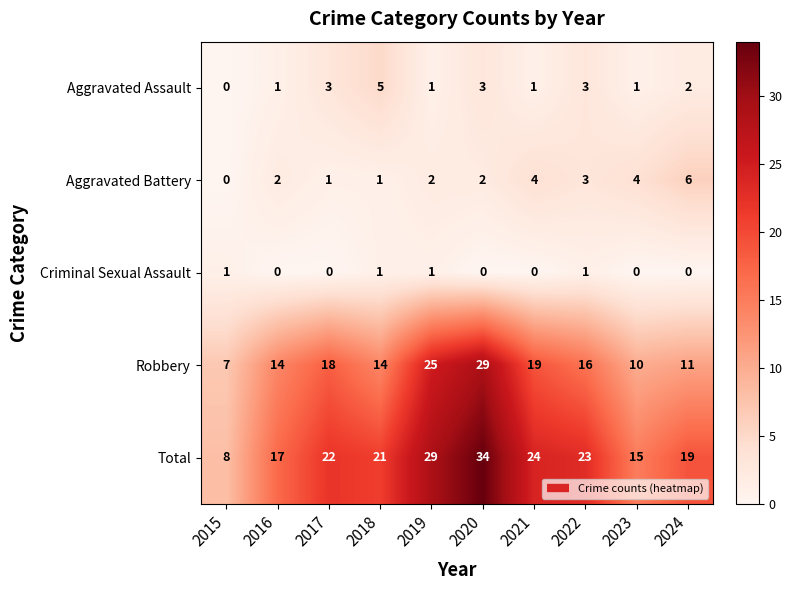

What is the maximum value for Robbery?

29